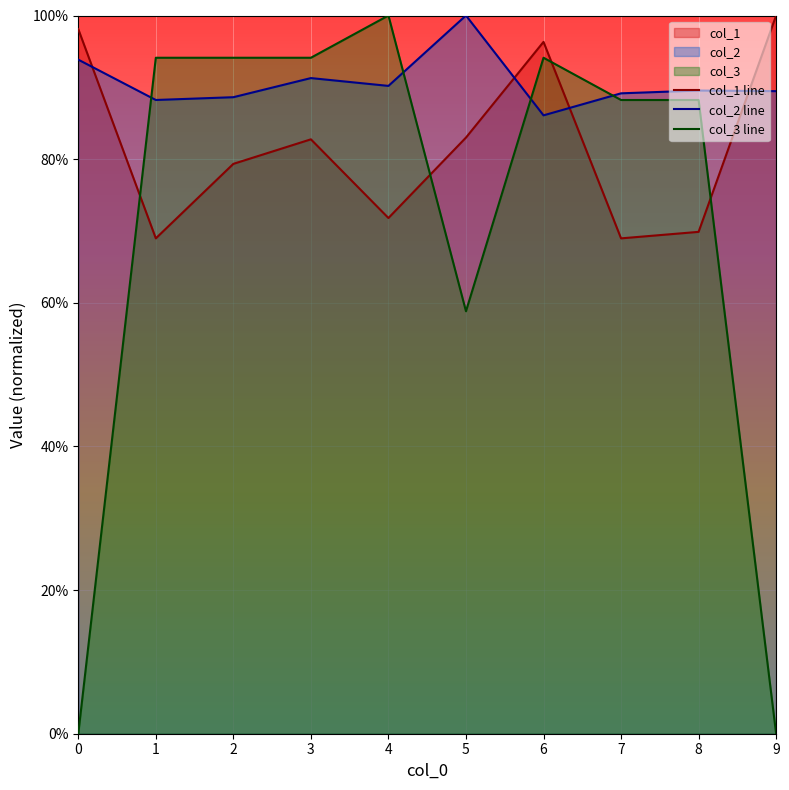

The col_3 line series shows 0.0 at 9. True or false?

True